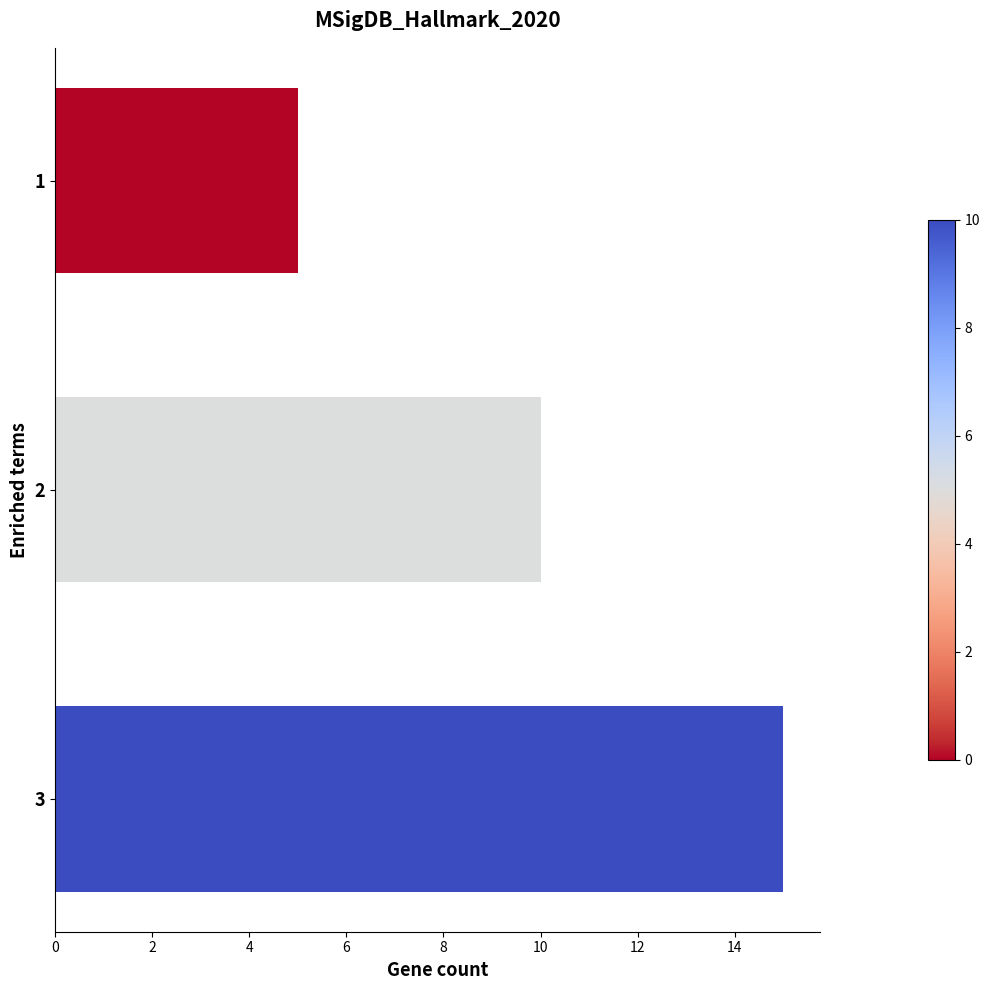

Is it true that the value at 2 is 17?

False